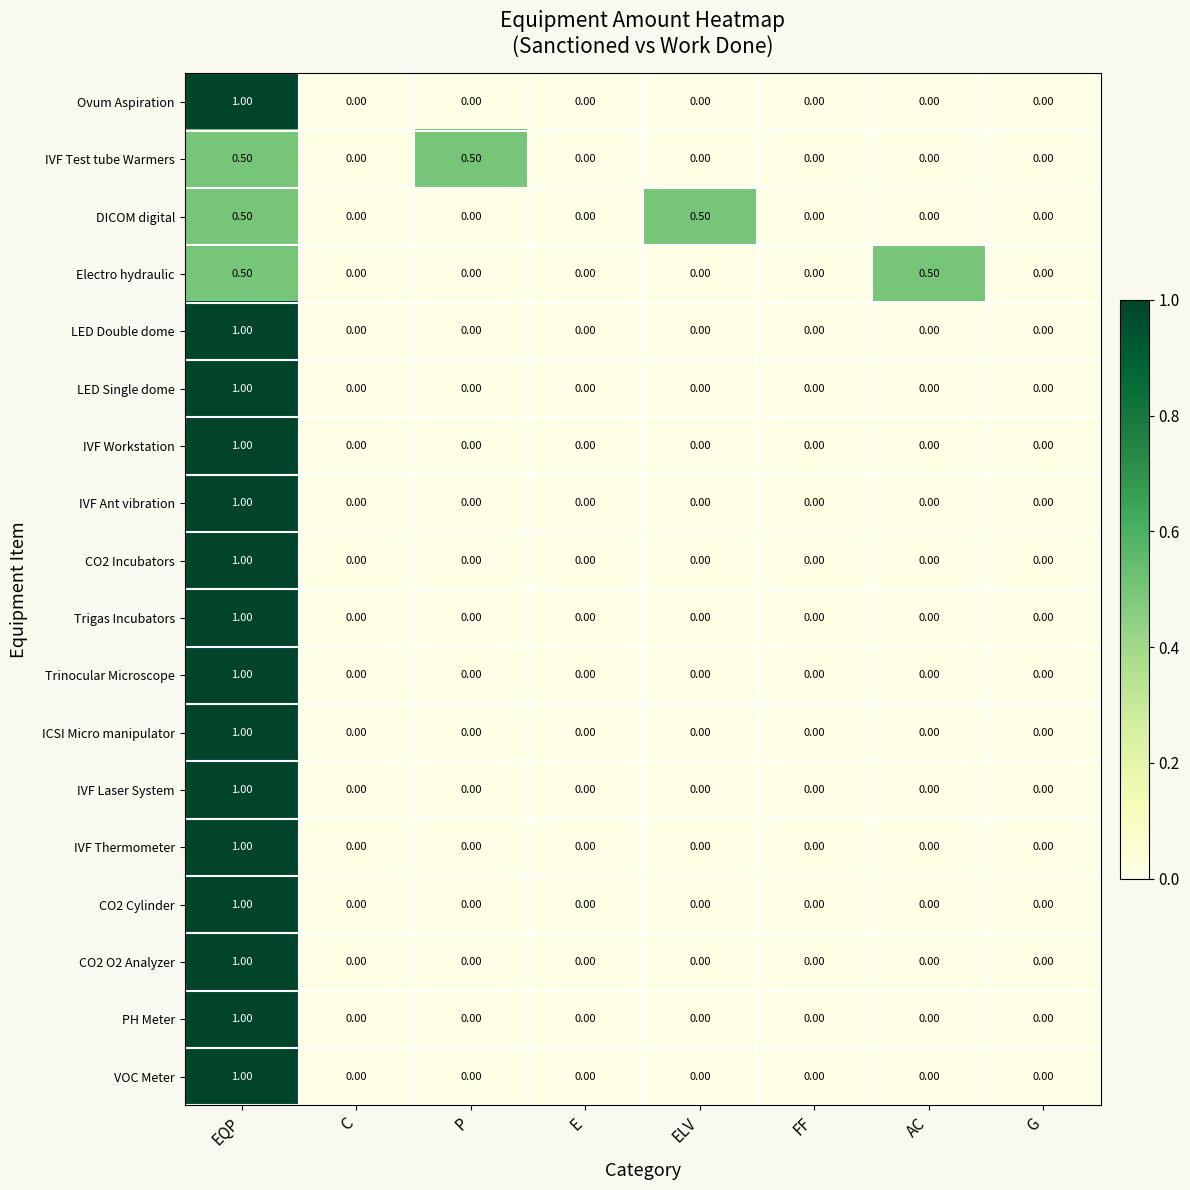

How many positive values does the PH Meter series have?

1